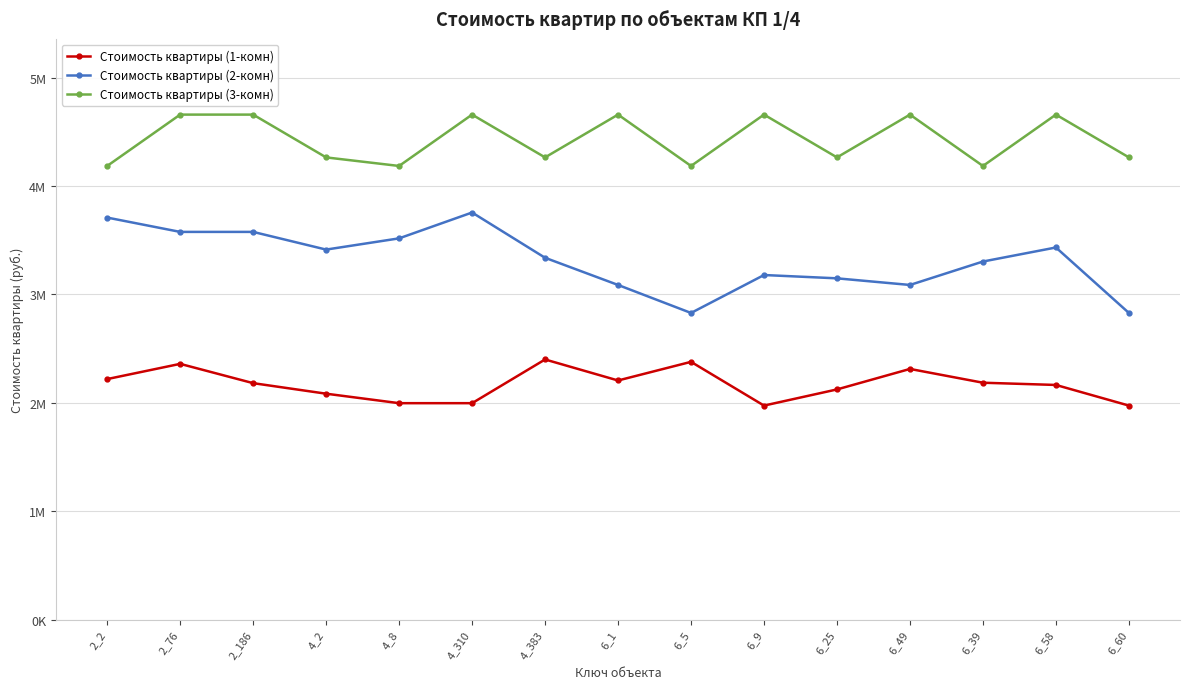

Is this an area chart (filled region under the line)?

No